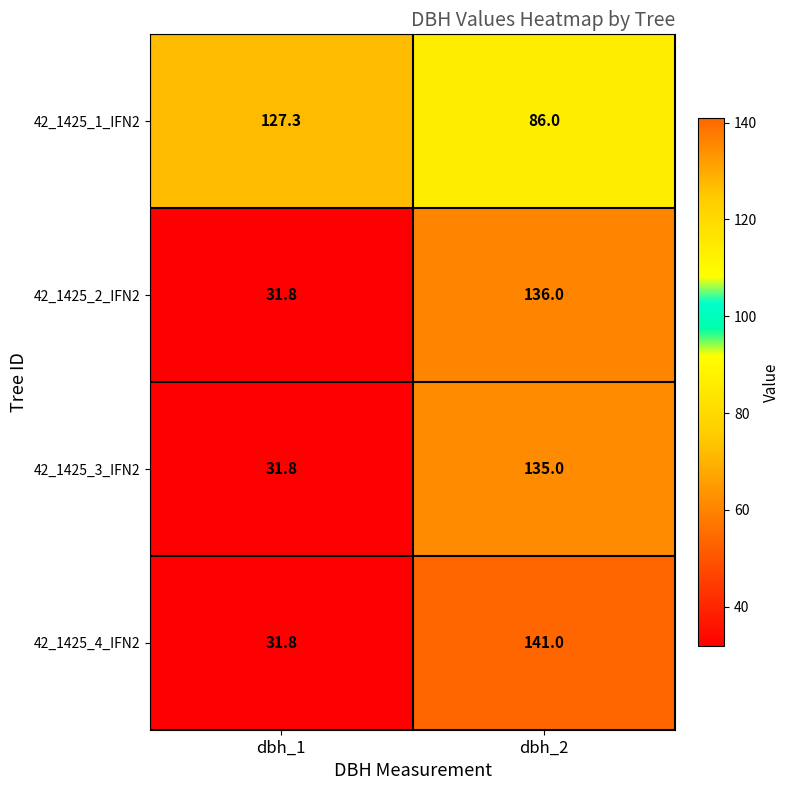

Is it true that 42_1425_3_IFN2 equals 49.9 at dbh_1?

False